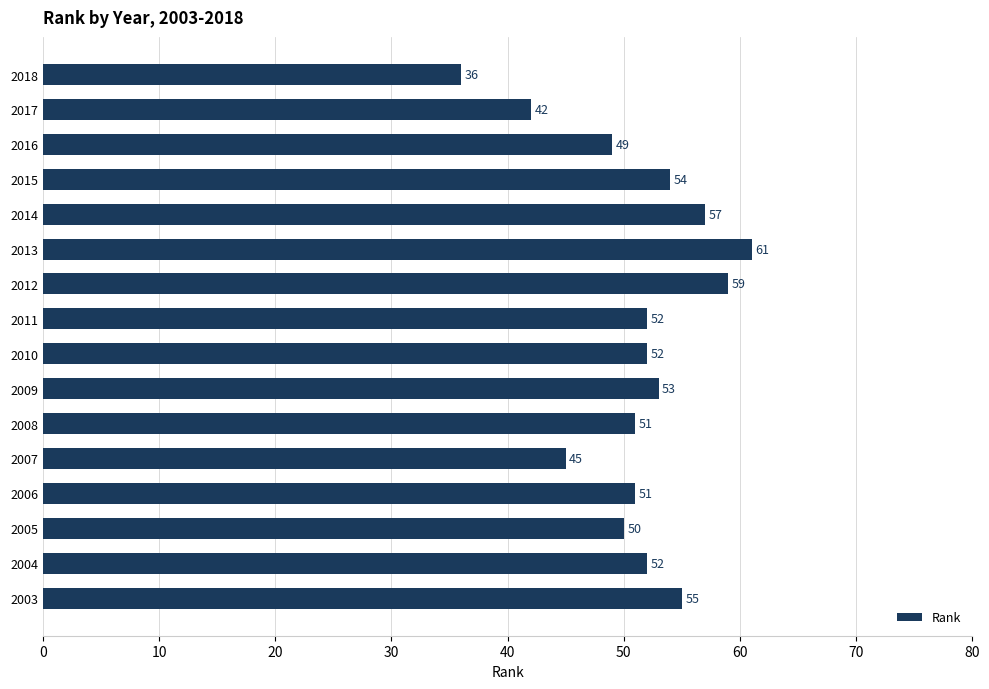

Which has a higher value, 2016 or 2010?

2010